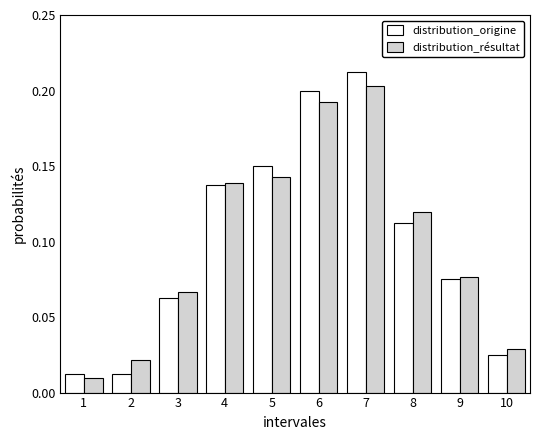

The value of distribution_résultat at 3 is 0.0. True or false?

False